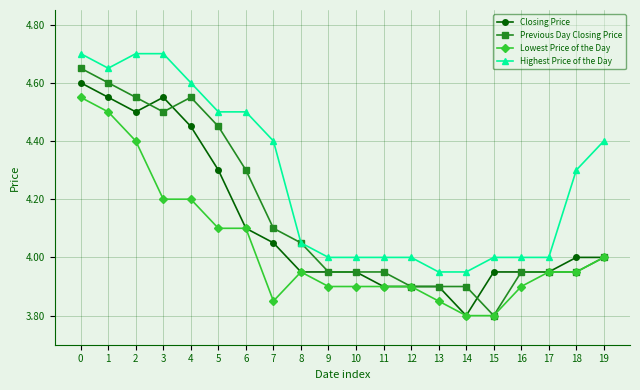

True or false: Previous Day Closing Price and Closing Price cross at least once.

True